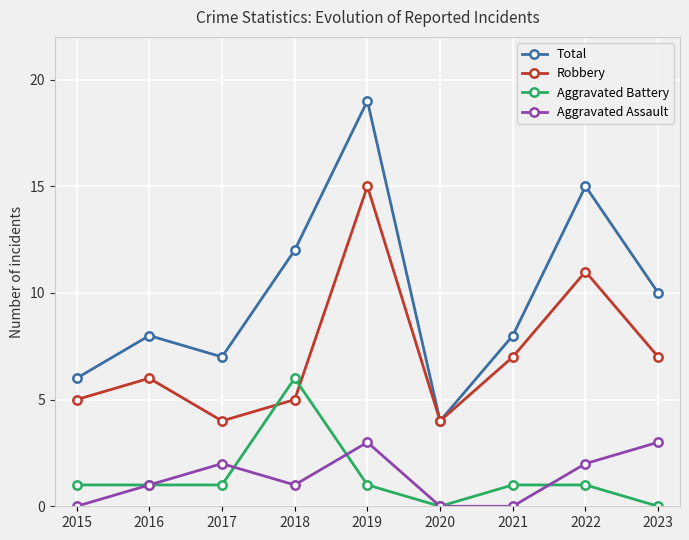

At which category does Robbery reach its first local peak?

2016